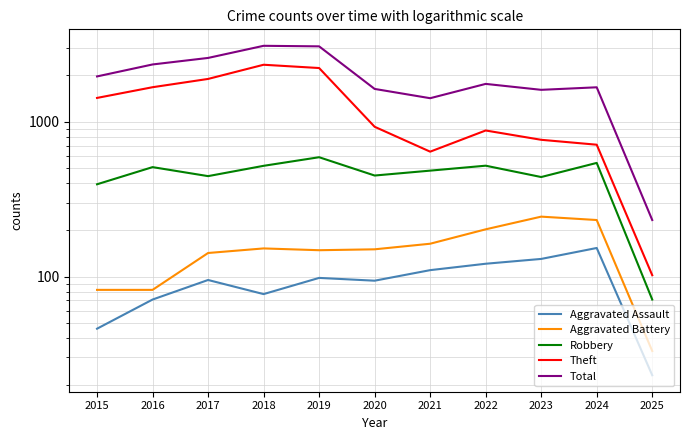

What is the value of the Total point at the 9th from the left?

1612